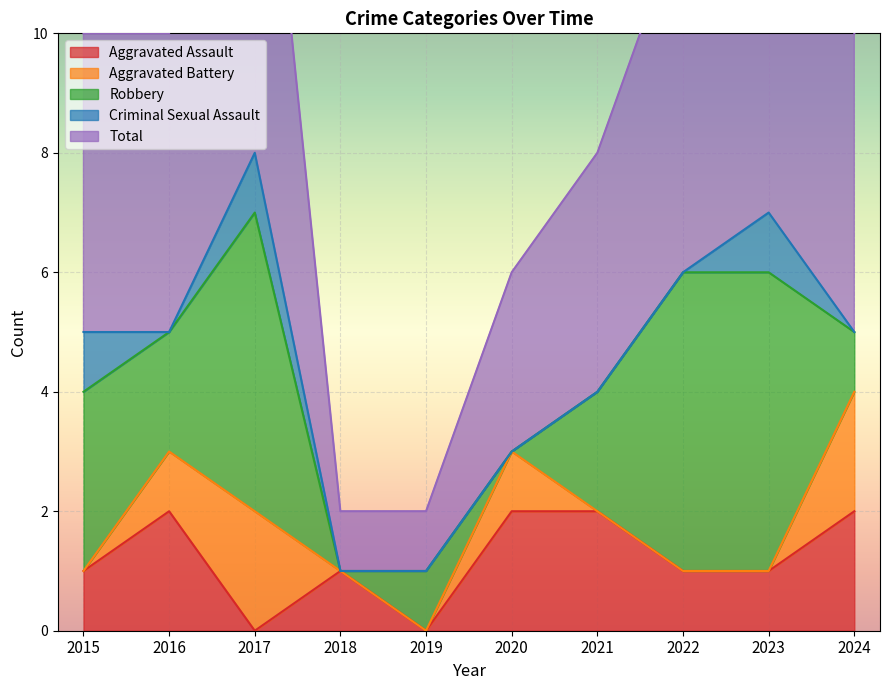

What is the difference between the maximum and minimum values in the Aggravated Assault series?

2